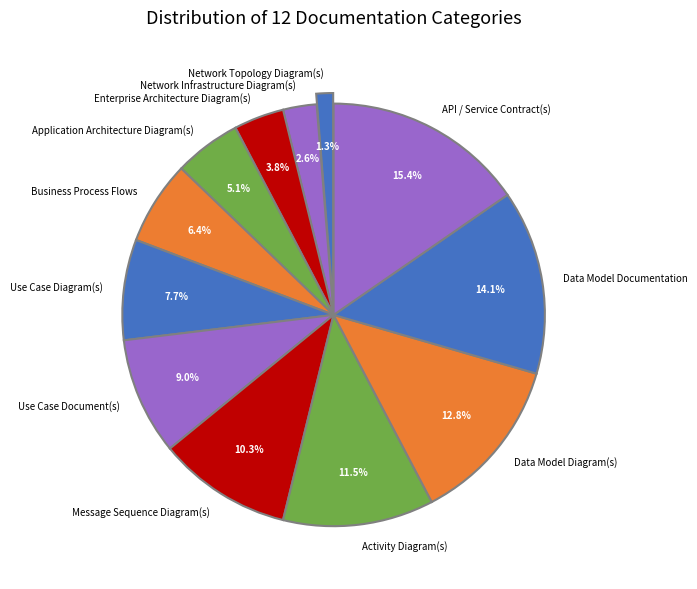

What is the total percentage of Enterprise Architecture Diagram(s) and Message Sequence Diagram(s)?

14.1%